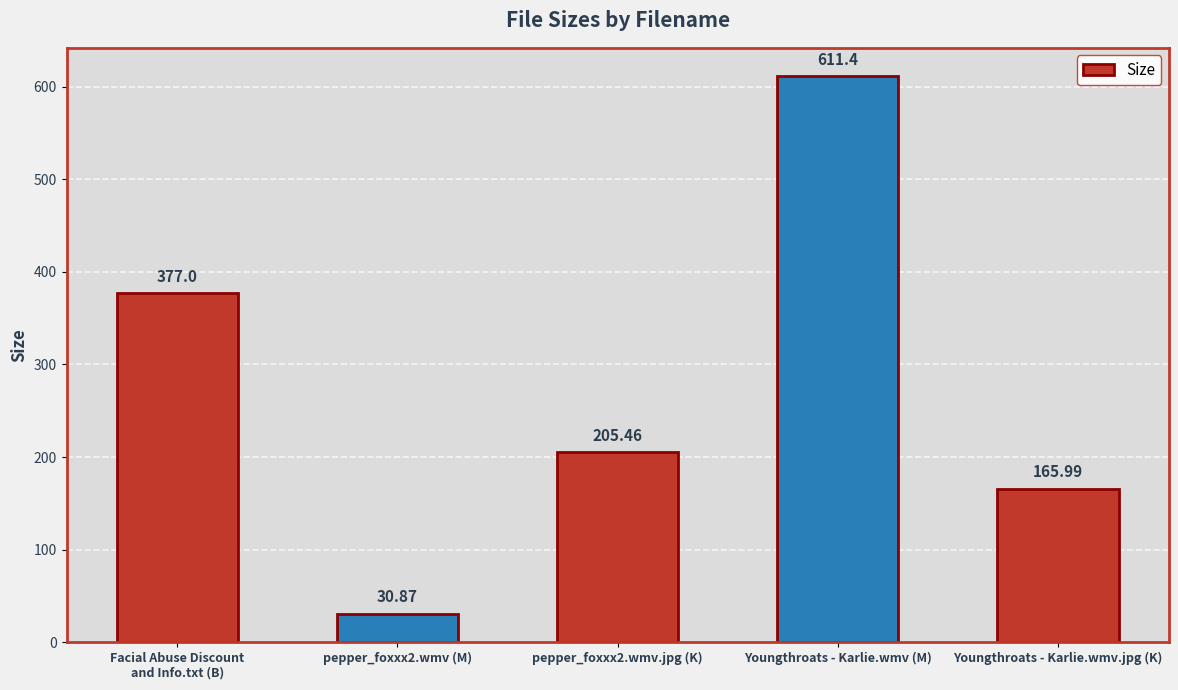

What is the change in value from pepper_foxxx2.wmv (M) to Youngthroats - Karlie.wmv.jpg (K)?

+135.1